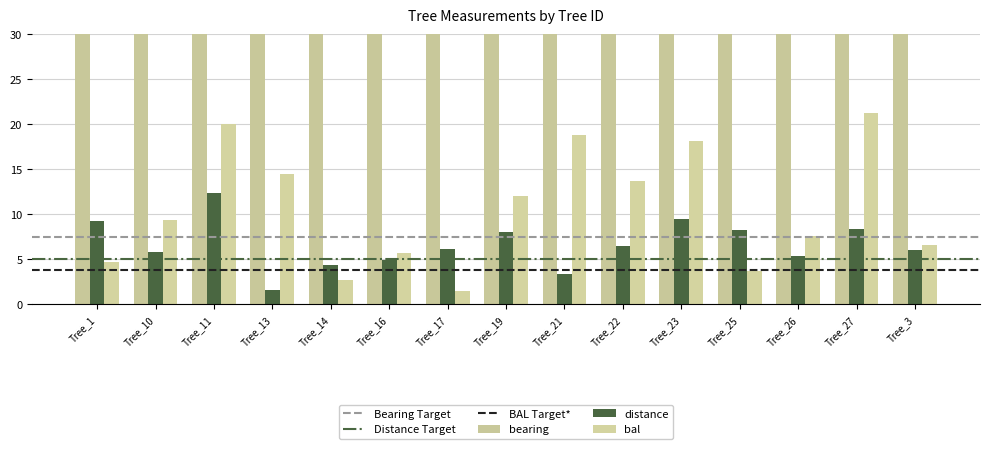

What is the difference between the highest and lowest values at Tree_26?

291.6